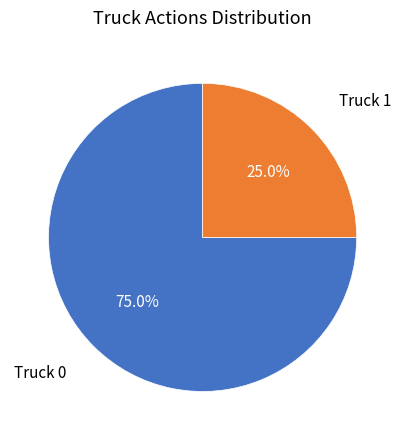

Is there any slice that represents more than half of the pie?

Yes